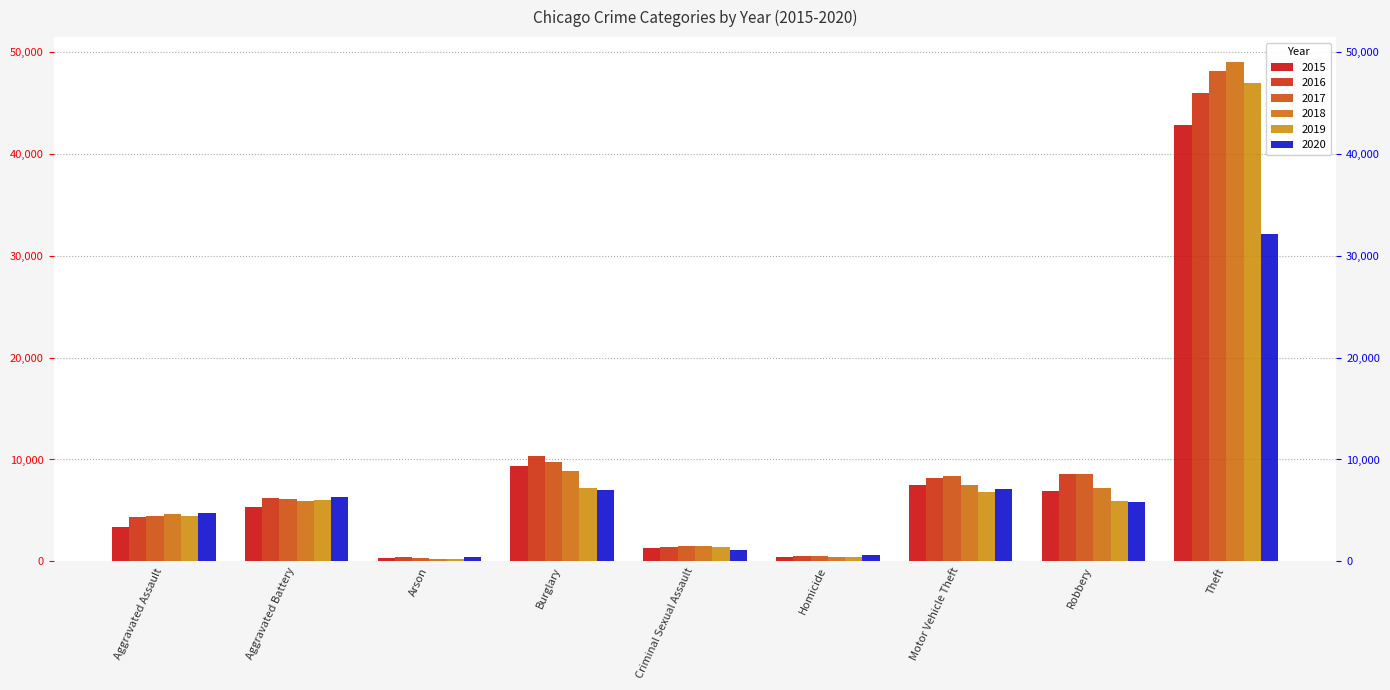

What is the label of the 1st bar from the right?

Theft